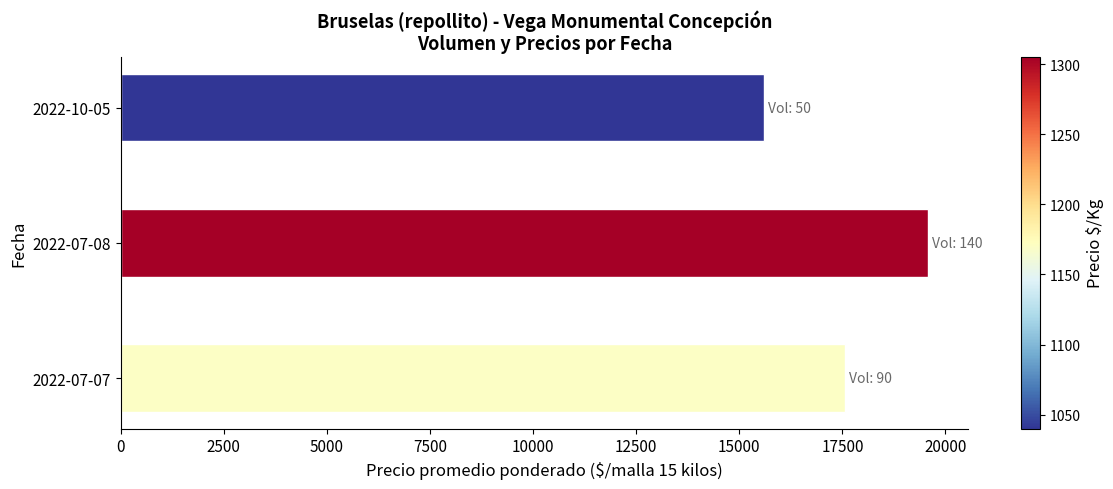

What is the ratio of the value at 2022-07-07 to the value at 2022-10-05?

1.1